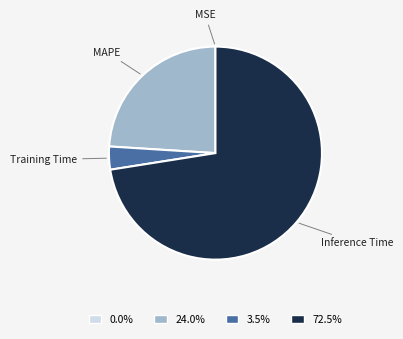

Which slice is the largest?

Inference Time